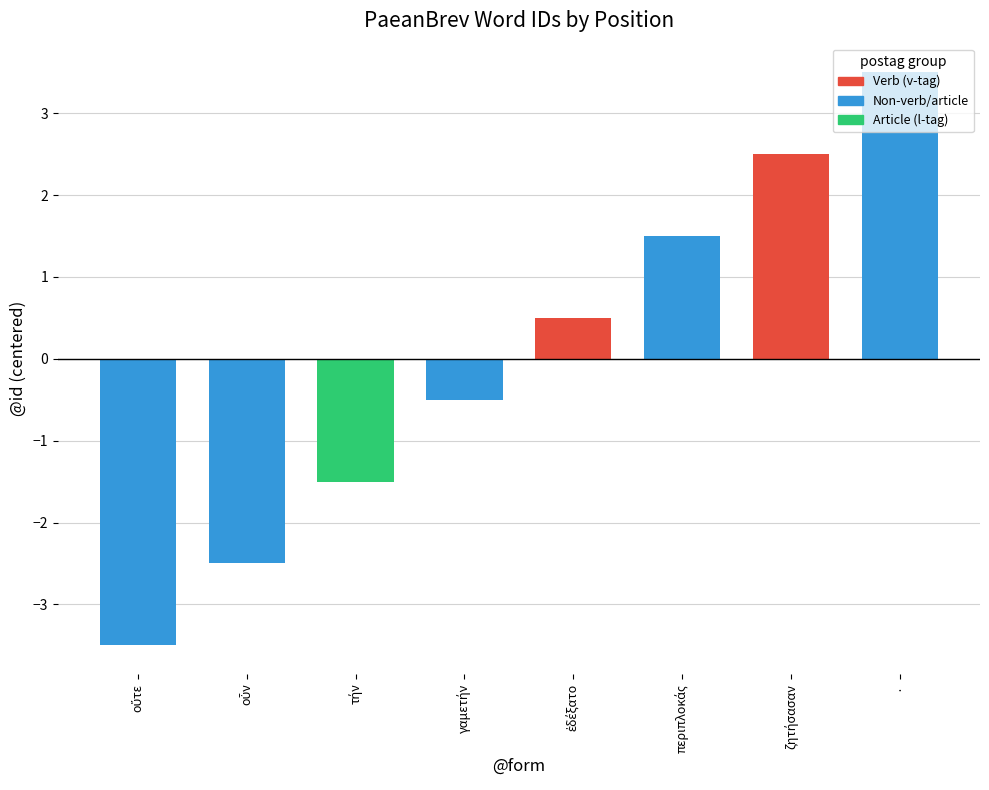

What is the greatest value displayed?

3.5